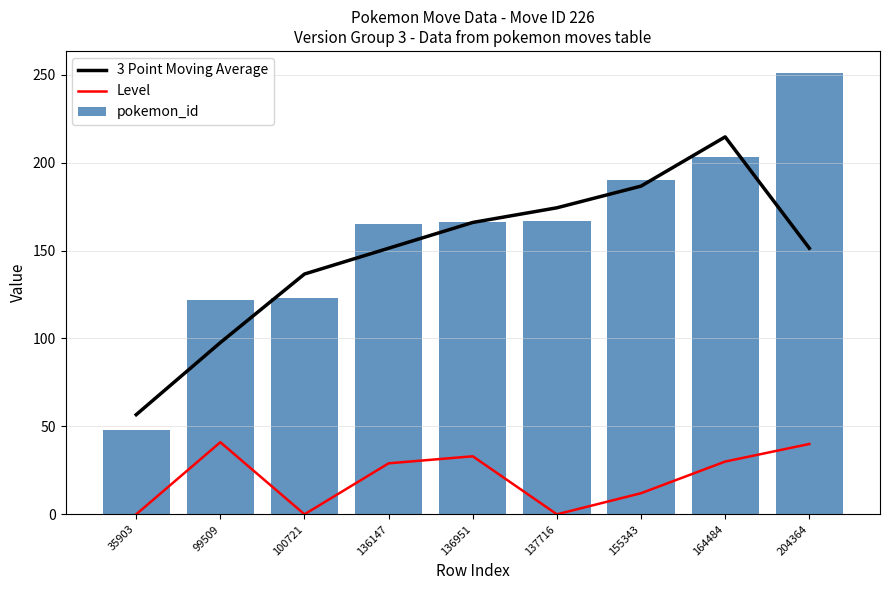

How many values in the Level series exceed 29?

4